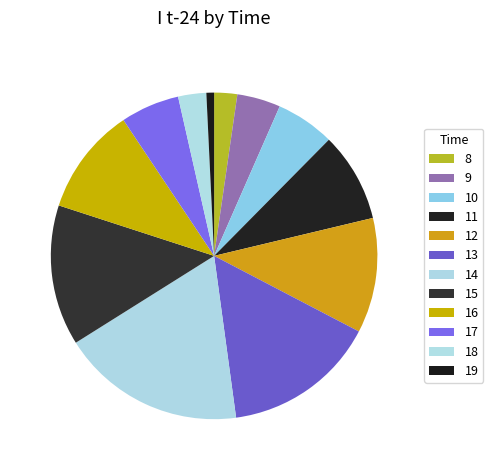

Combined, do 12 and 15 account for over 50%?

No